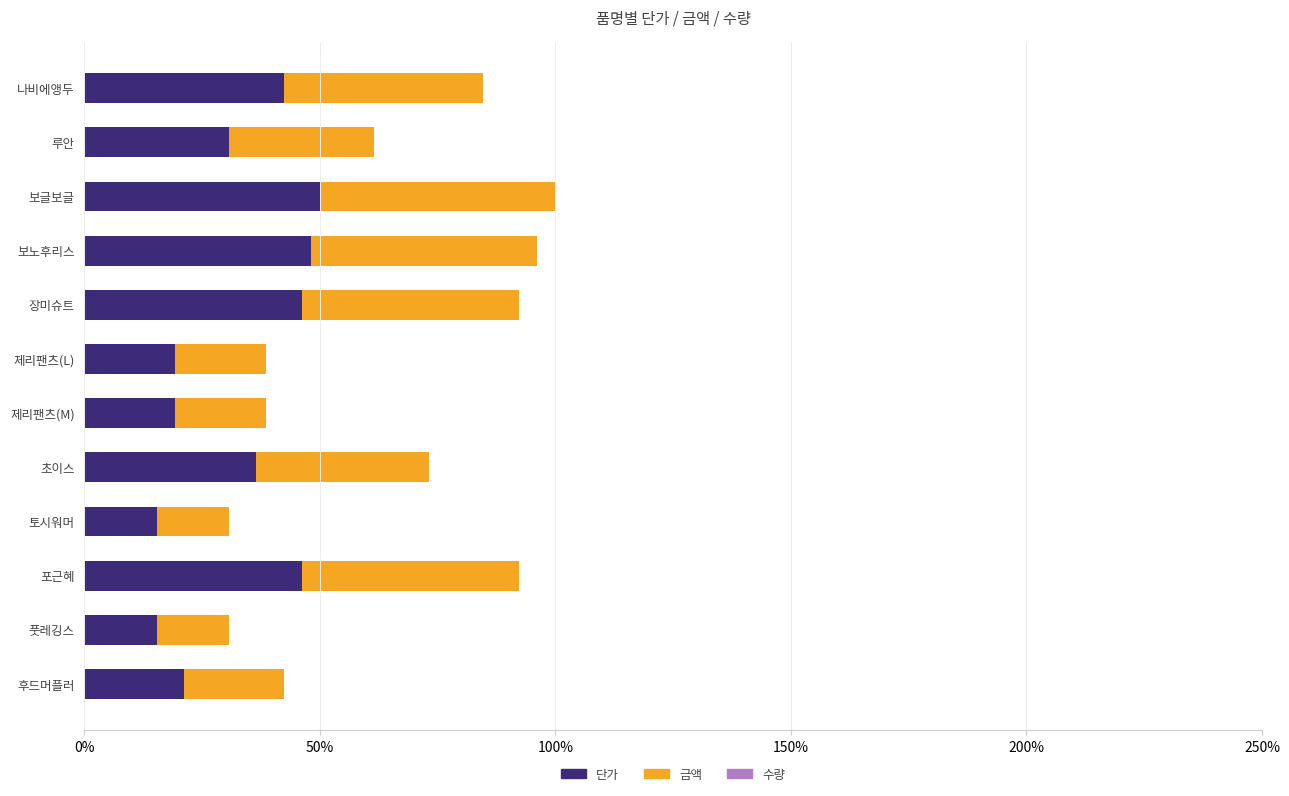

What is the highest value of the 단가 series?

50.0